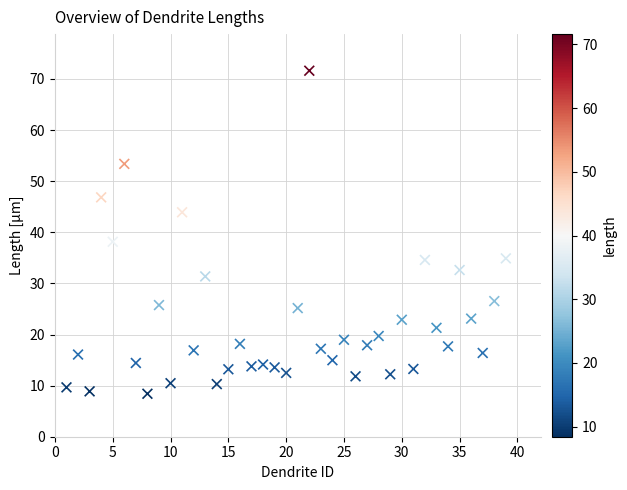

What is the range of X values (max minus min)?

38.0